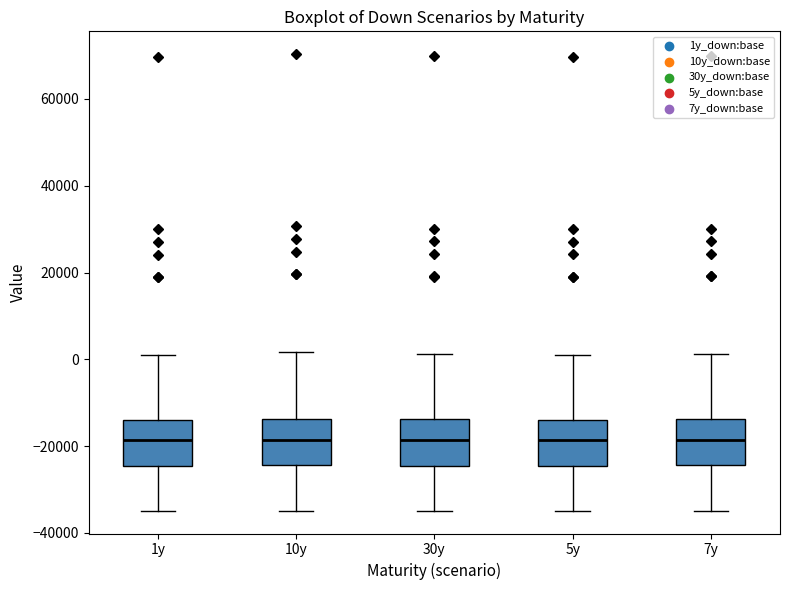

Reading left to right, transcribe this box plot: for each box, give where its median line is, the range the box spans, and where its two whiskers end, as read against the y-axis. The values are not printed on the chart, so give them approximately, as read against the axis.

1y: median -18000, box -24000 to -14000, whiskers -34000 to 2000
10y: median -18000, box -24000 to -14000, whiskers -34000 to 2000
30y: median -18000, box -24000 to -14000, whiskers -34000 to 2000
5y: median -18000, box -24000 to -14000, whiskers -34000 to 2000
7y: median -18000, box -24000 to -14000, whiskers -34000 to 2000